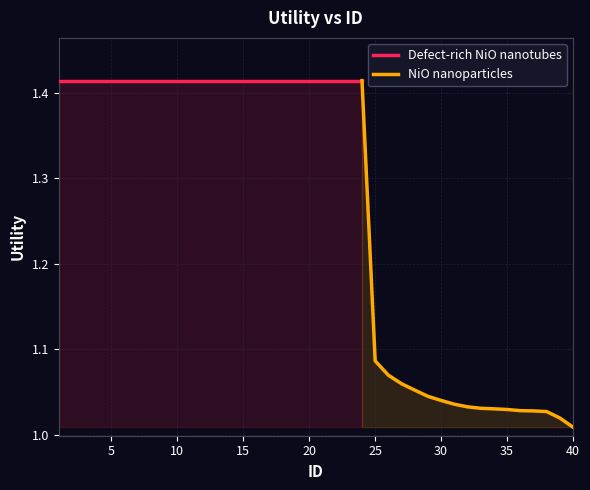

The value at 10 is 1.4. True or false?

True